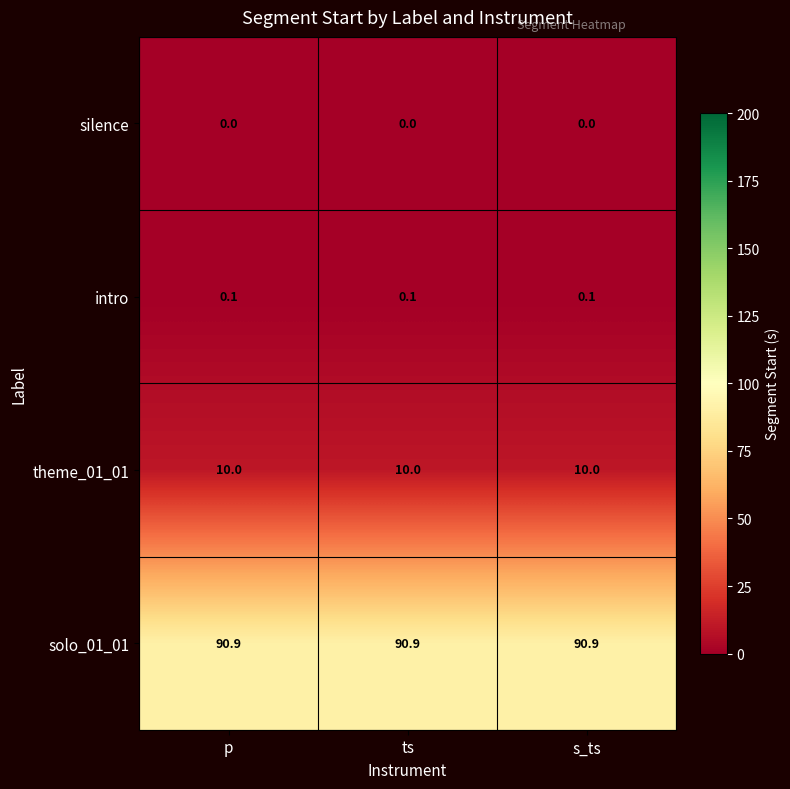

Count the number of data series in this chart.

4